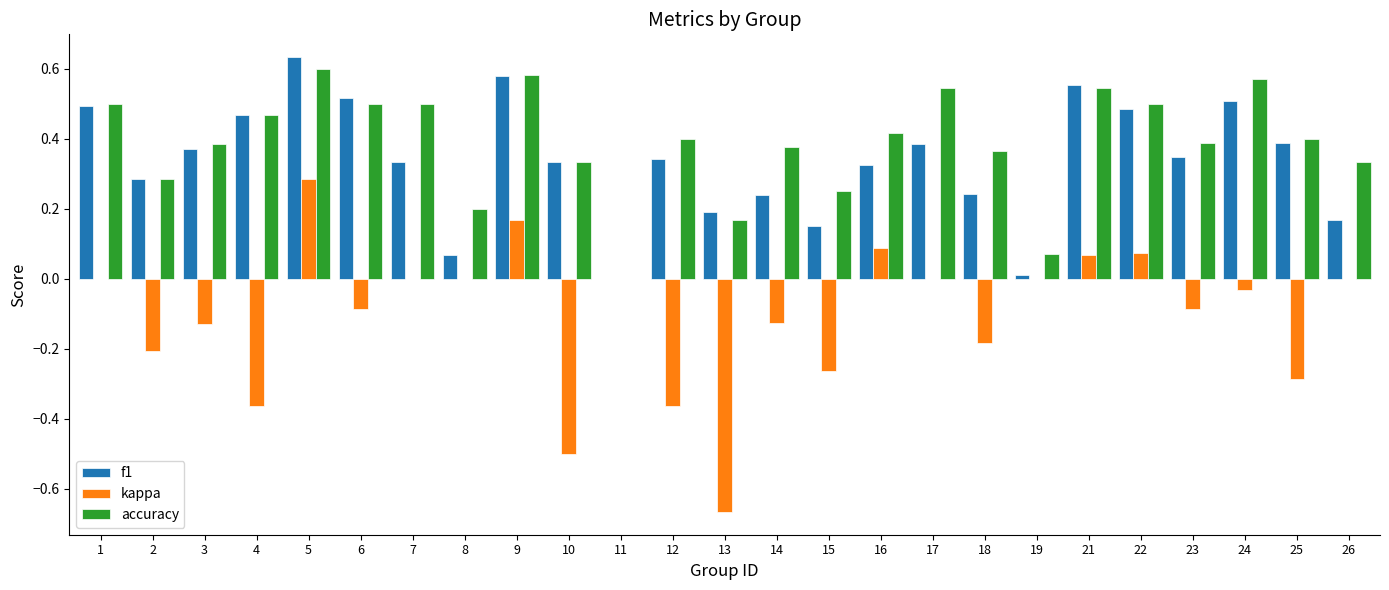

The value of accuracy at 15 is 0.4. True or false?

False